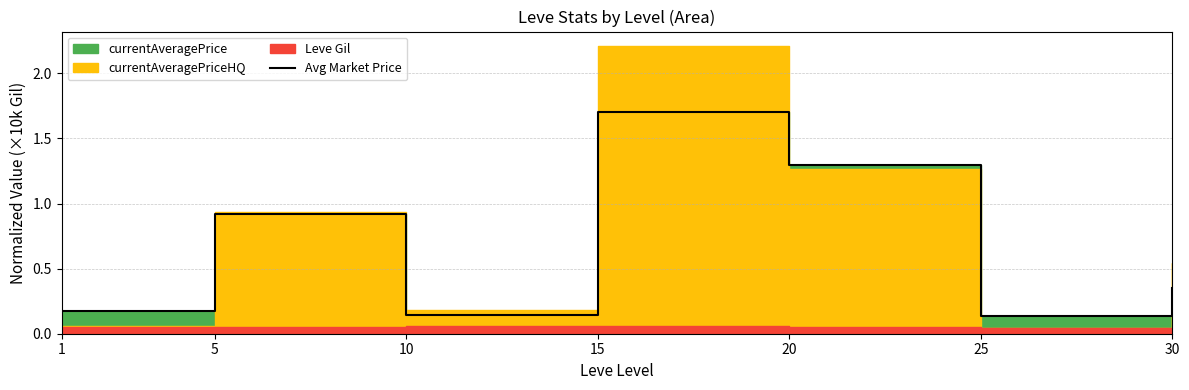

What is the difference between the maximum and minimum values?

1.6